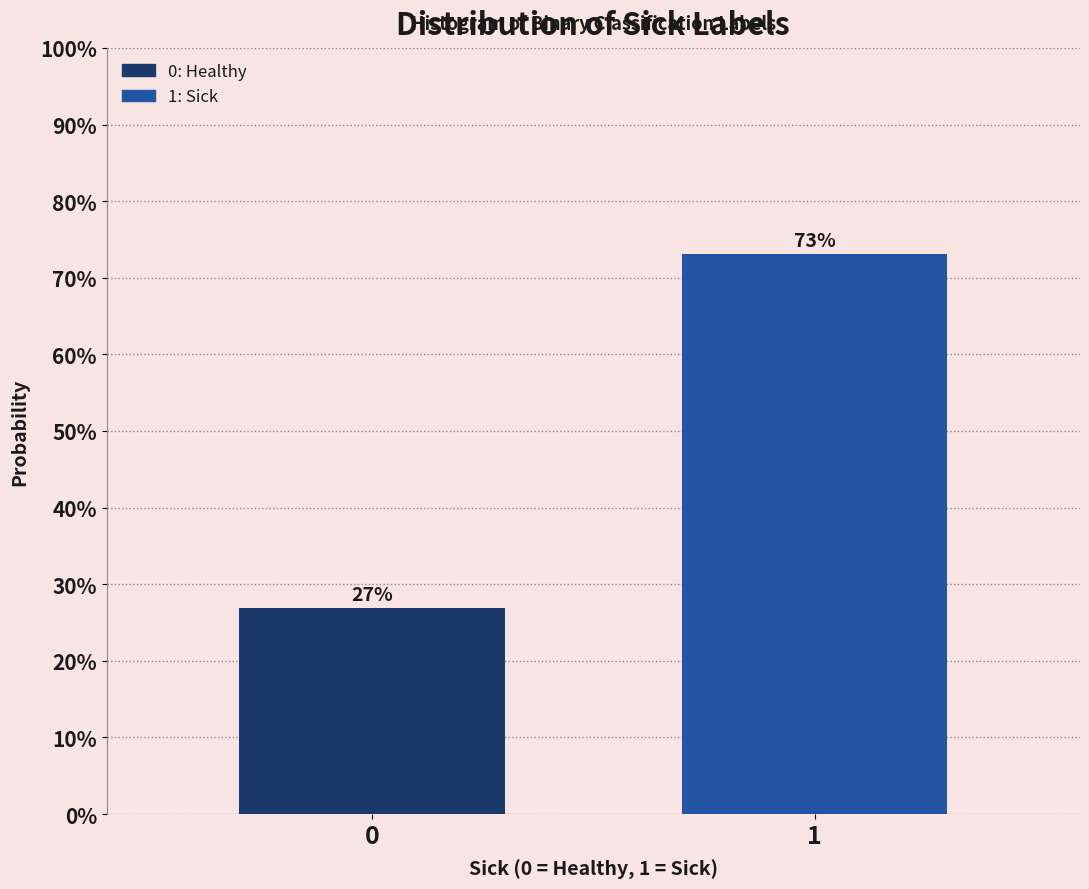

Are the bars horizontal?

No